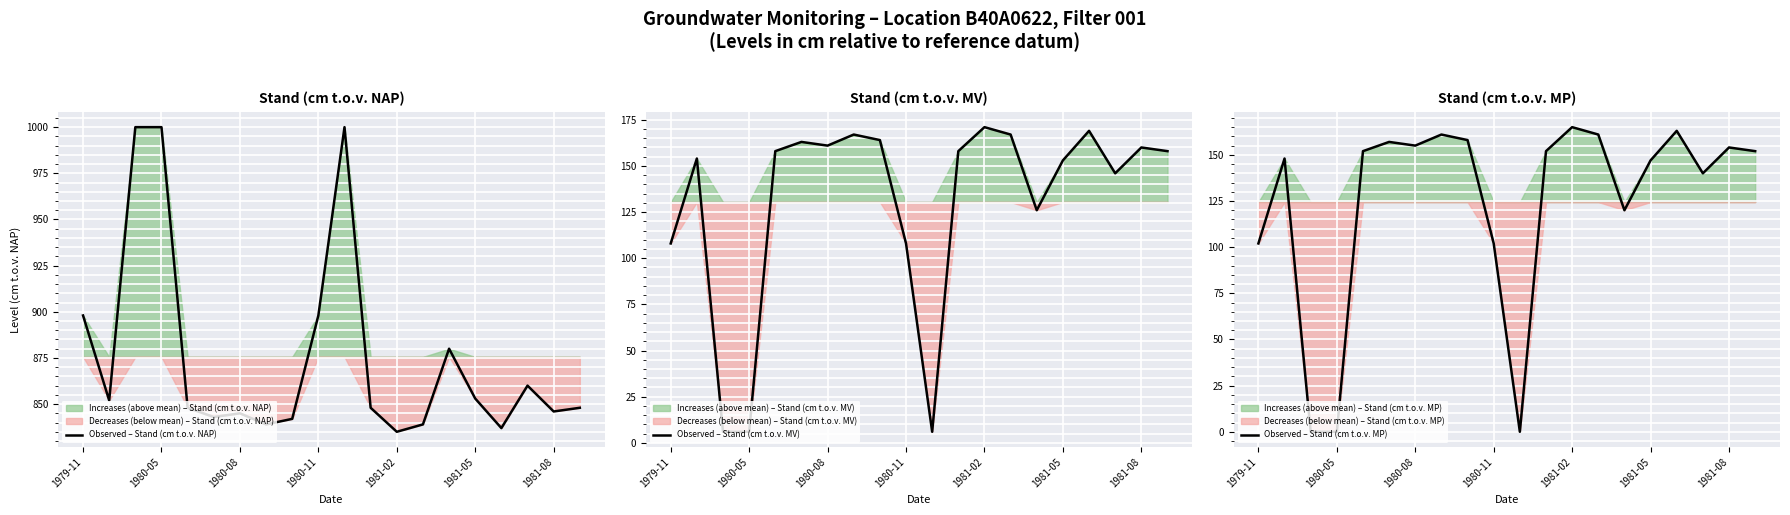

What is the maximum value for Observed – Stand (cm t.o.v. NAP)?

1000